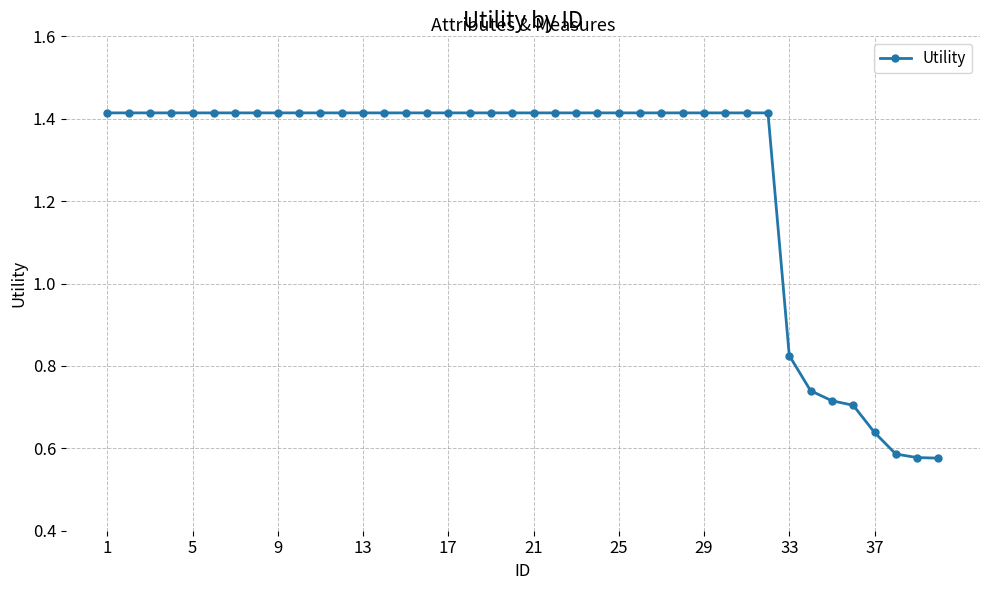

How many values are between 1 and 2?

32